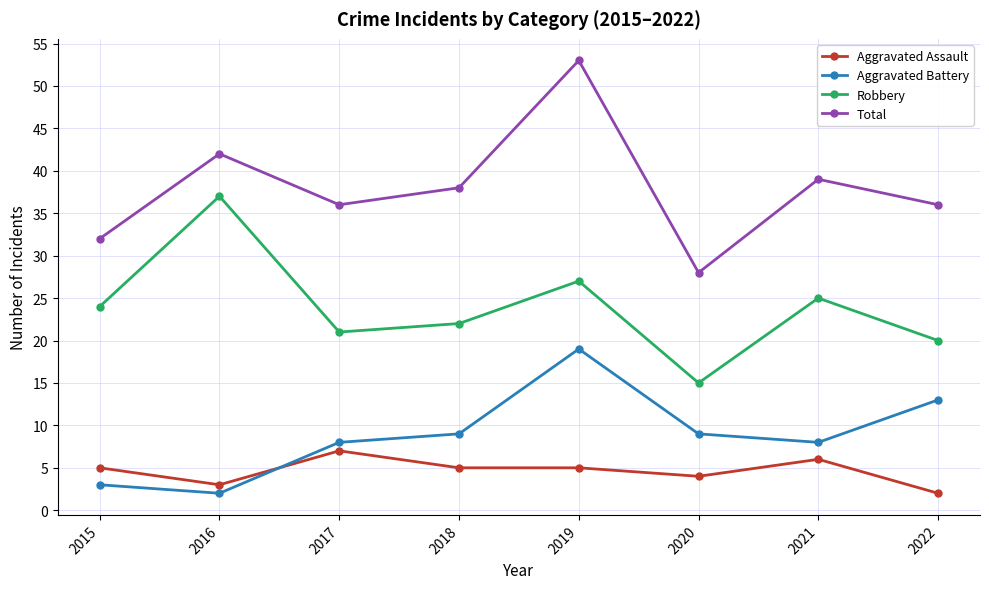

What is the total value across all series at 2016?

84